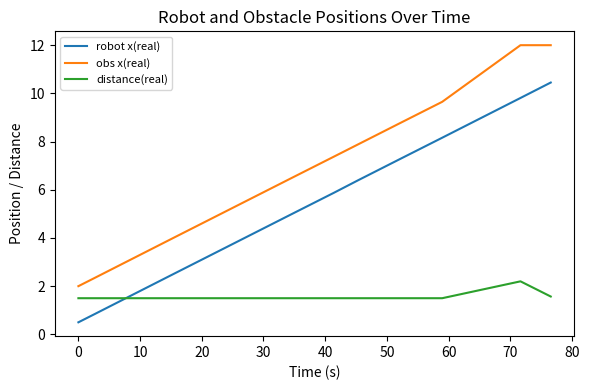

Which series has the widest spread of values?

obs x(real)